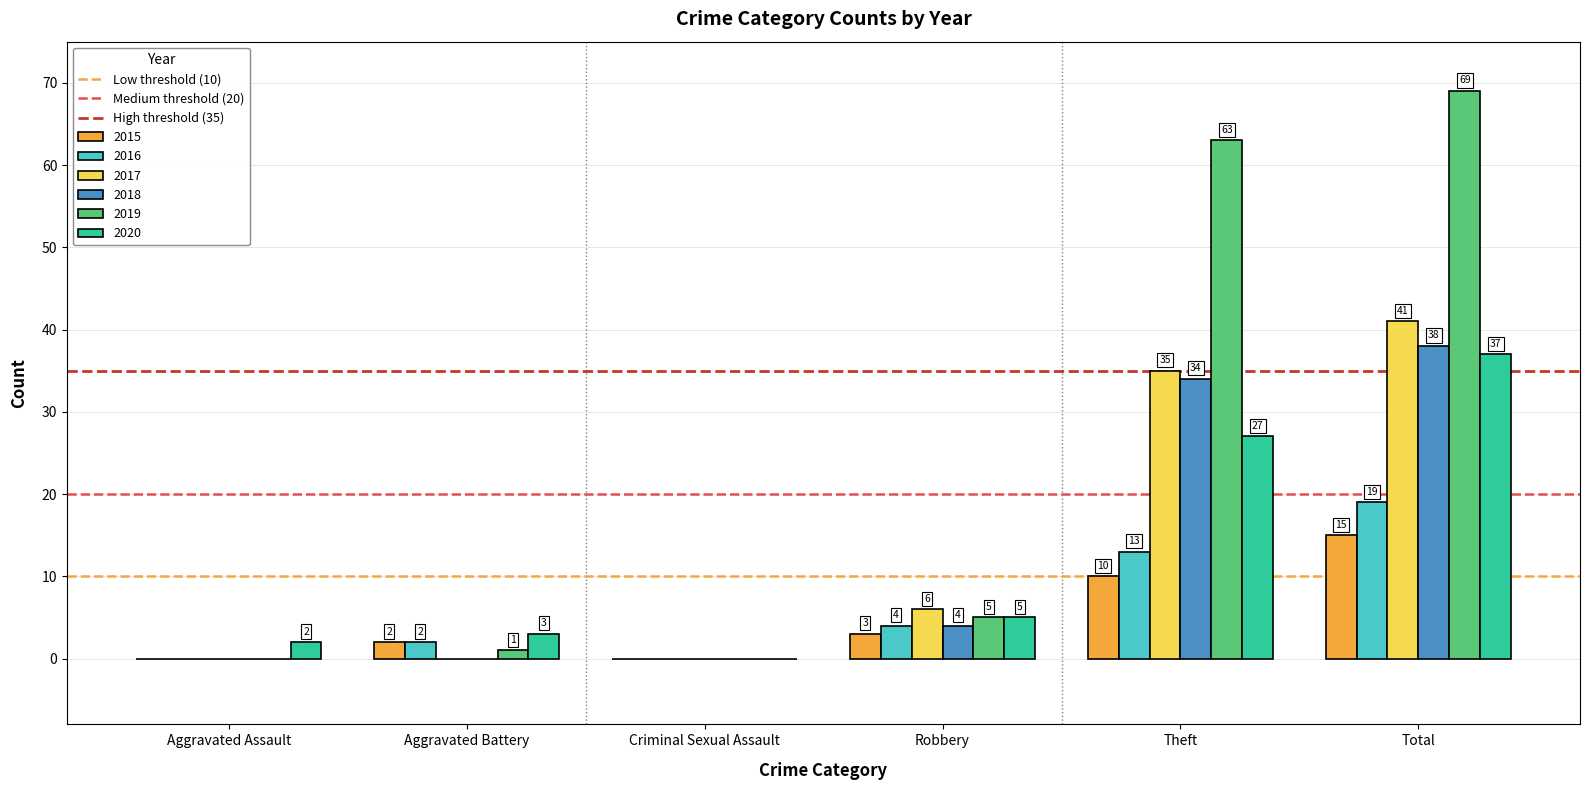

Reading left to right, transcribe all the data shown in this chart.

2015: Aggravated Assault=0	Aggravated Battery=2	Criminal Sexual Assault=0	Robbery=3	Theft=10	Total=15
2016: Aggravated Assault=0	Aggravated Battery=2	Criminal Sexual Assault=0	Robbery=4	Theft=13	Total=19
2017: Aggravated Assault=0	Aggravated Battery=0	Criminal Sexual Assault=0	Robbery=6	Theft=35	Total=41
2018: Aggravated Assault=0	Aggravated Battery=0	Criminal Sexual Assault=0	Robbery=4	Theft=34	Total=38
2019: Aggravated Assault=0	Aggravated Battery=1	Criminal Sexual Assault=0	Robbery=5	Theft=63	Total=69
2020: Aggravated Assault=2	Aggravated Battery=3	Criminal Sexual Assault=0	Robbery=5	Theft=27	Total=37